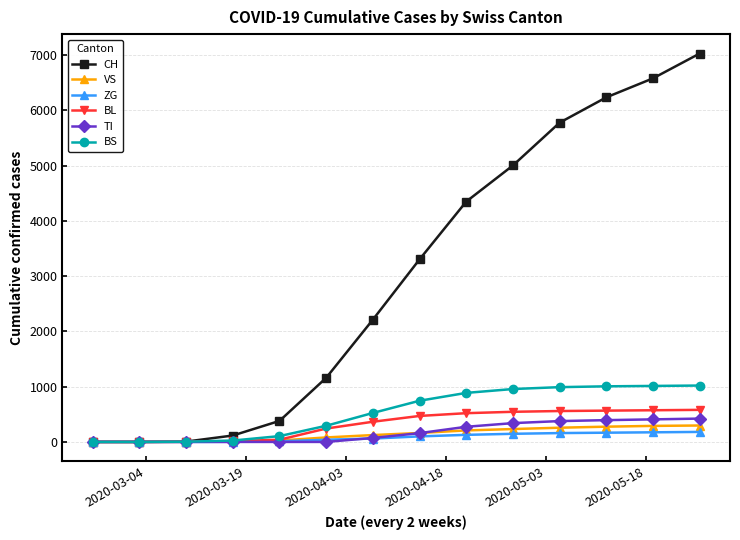

What is the difference between the second highest and minimum values in the TI series?

408